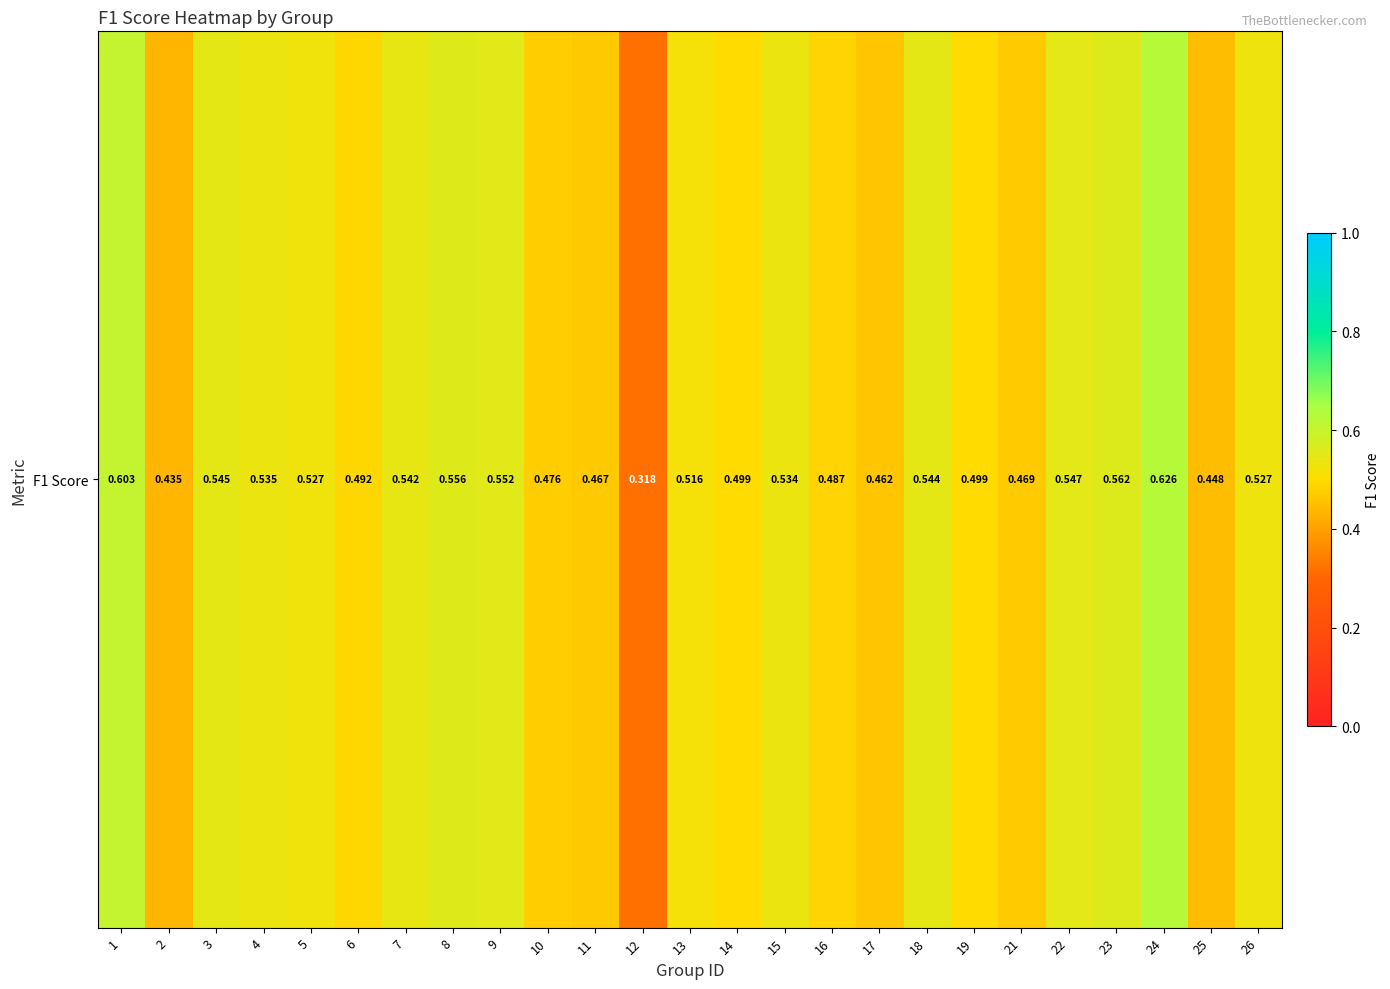

Reading left to right, transcribe all the data shown in this chart.

0.6	0.4	0.5	0.5	0.5	0.5	0.5	0.6	0.6	0.5	0.5	0.3	0.5	0.5	0.5	0.5	0.5	0.5	0.5	0.5	0.5	0.6	0.6	0.4	0.5